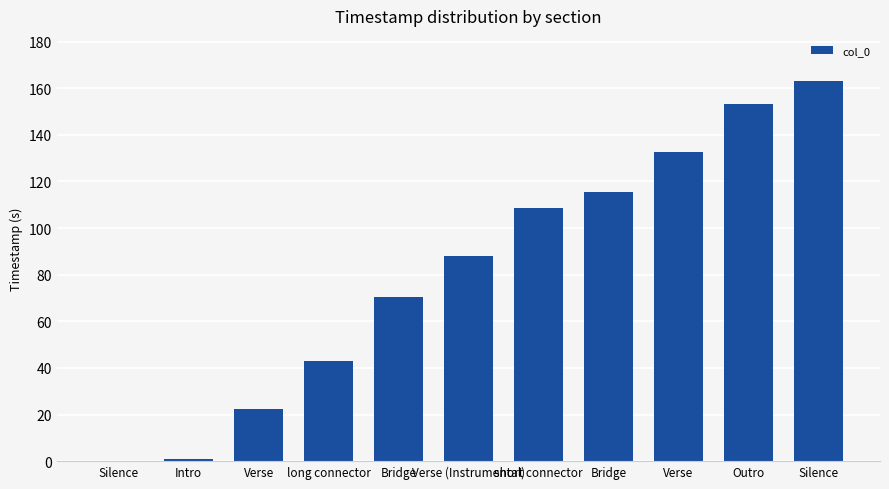

What is the sum of the values at Bridge and Outro?

223.9